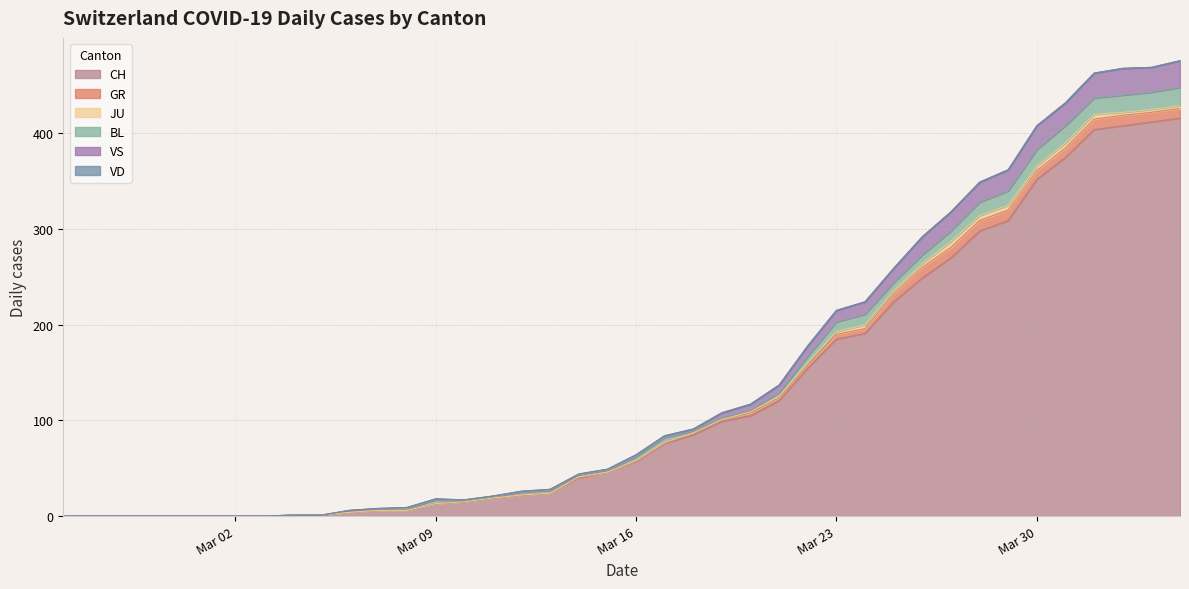

Is the value of VD at 2 greater than the value of CH at 4?

No